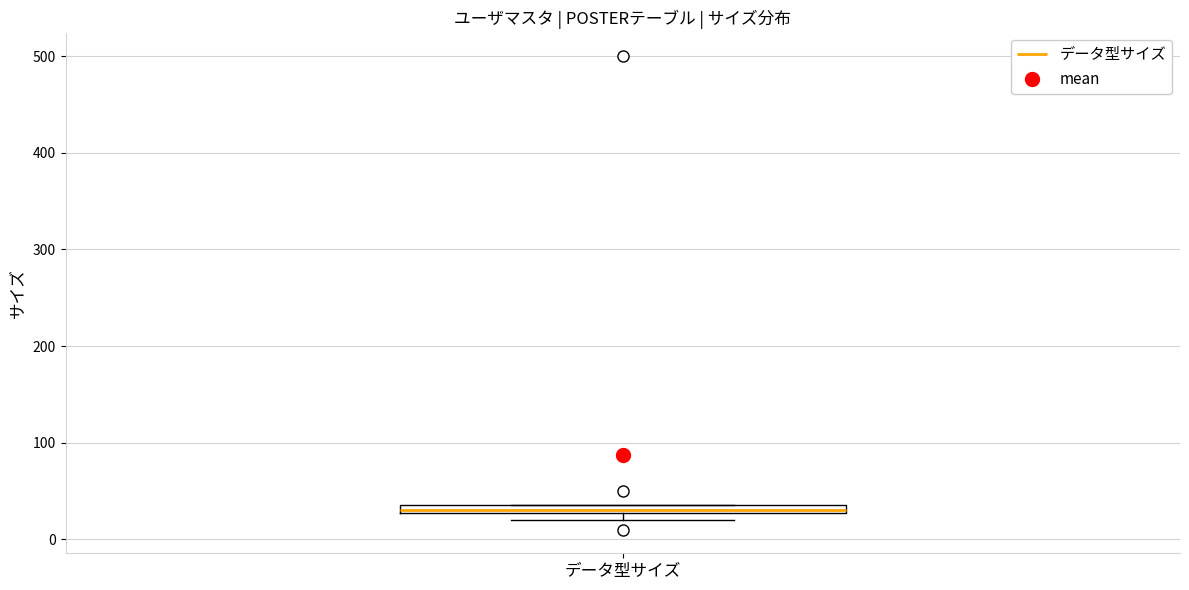

Where is the upper edge of the box for データ型サイズ on the y-axis? The values are not printed on the chart, so give them approximately, as read against the axis.

40